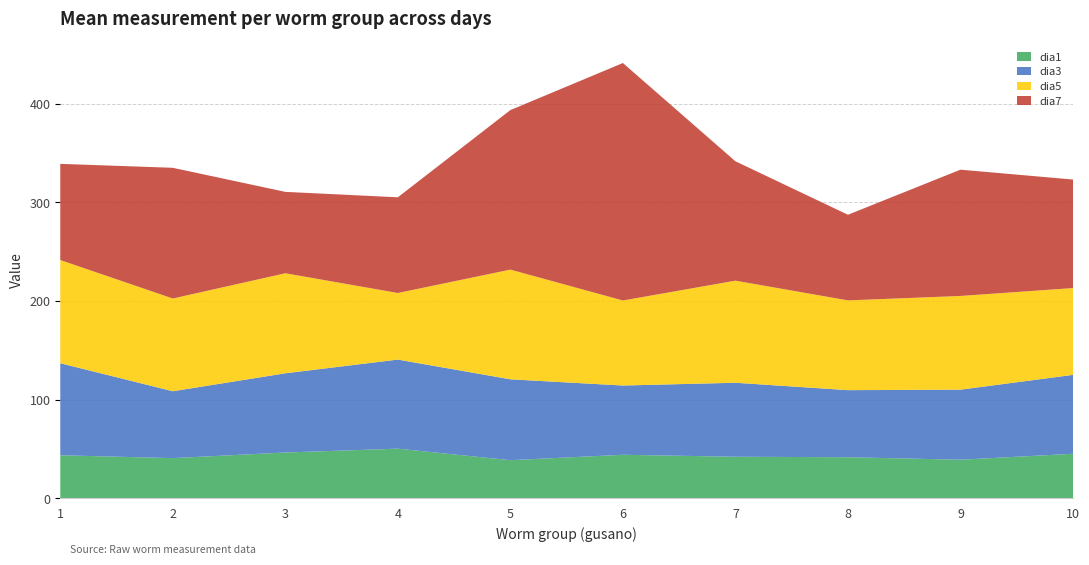

Reading left to right, list all the values displayed in this chart.

dia1: 43.5	40.6	46.3	50.2	38.5	44.0	42.0	41.5	39.0	45.0
dia3: 93.3	67.8	80.3	90.3	82.0	70.2	75.0	68.0	71.0	80.0
dia5: 104.6	94.0	101.4	67.5	111.2	86.2	103.5	91.0	95.0	88.0
dia7: 97.5	132.5	82.5	97.0	161.7	240.7	121.0	86.8	128.0	110.0